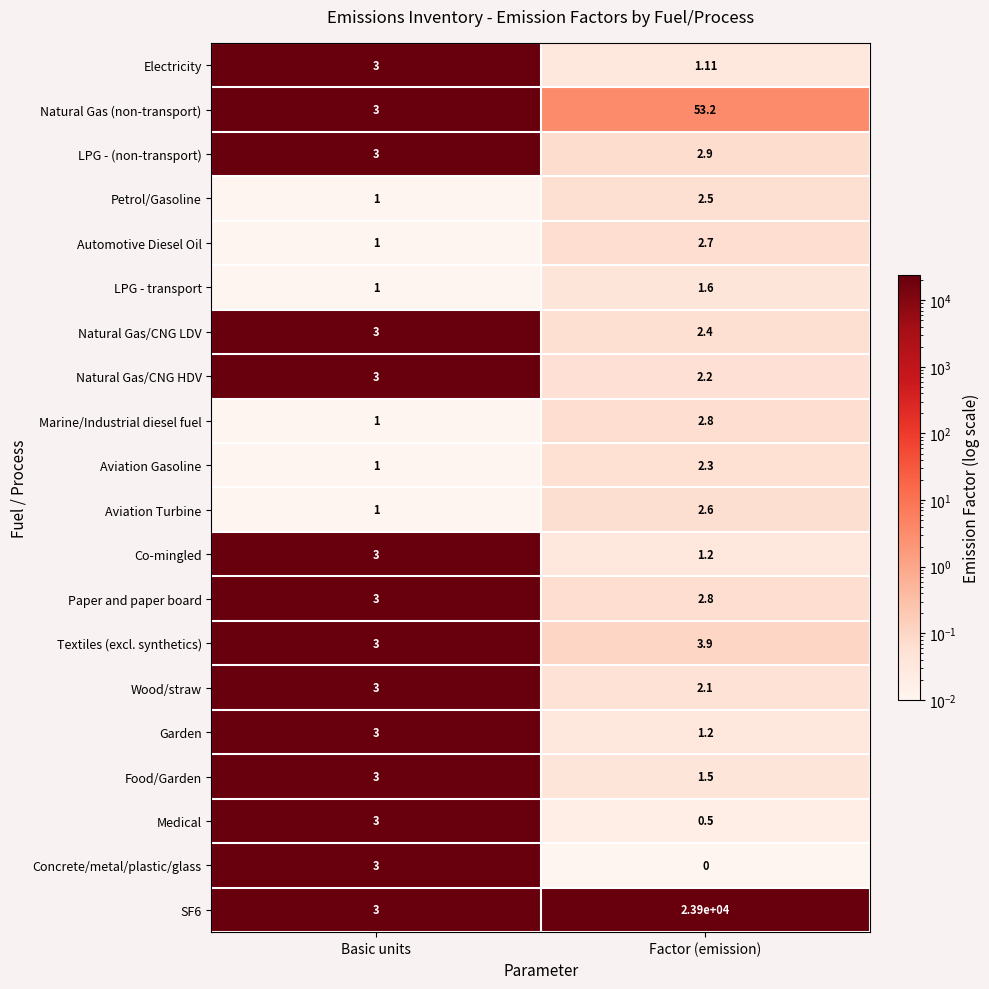

At which label does SF6 reach its minimum?

Basic units